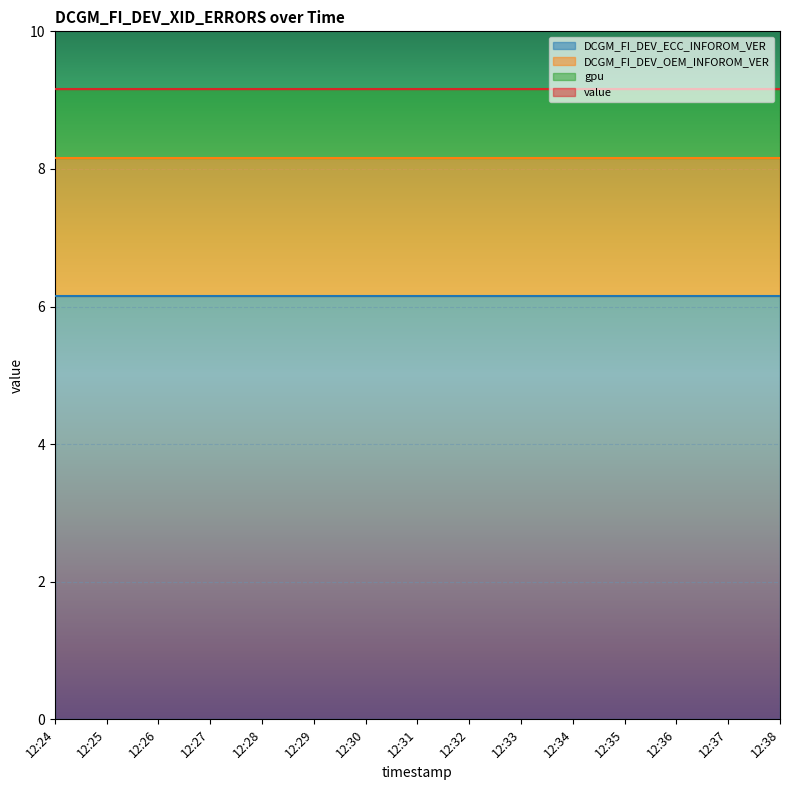

True or false: gpu and value cross at least once.

False